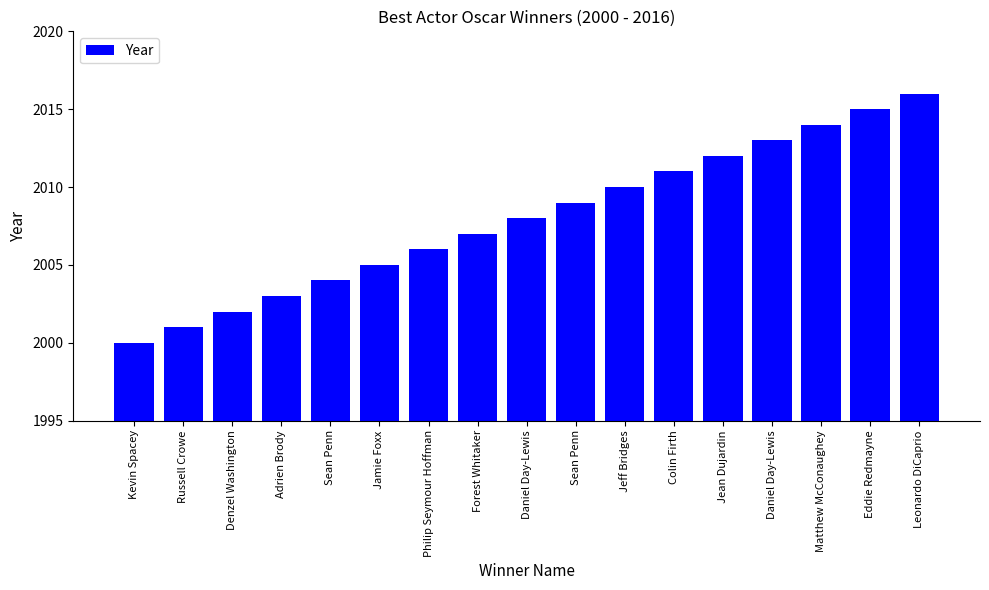

Where is the data nearest to the value 2008?

Daniel Day-Lewis